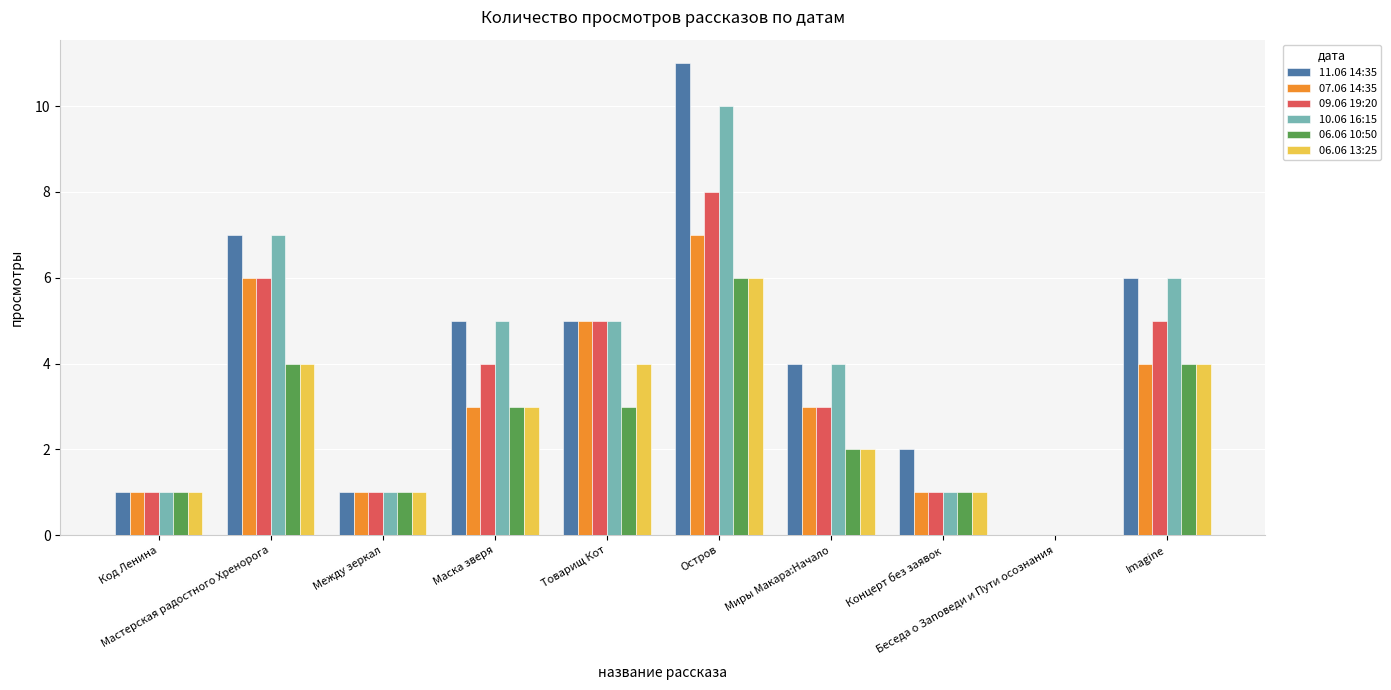

What is the difference between the highest and lowest values at Товарищ Кот?

2